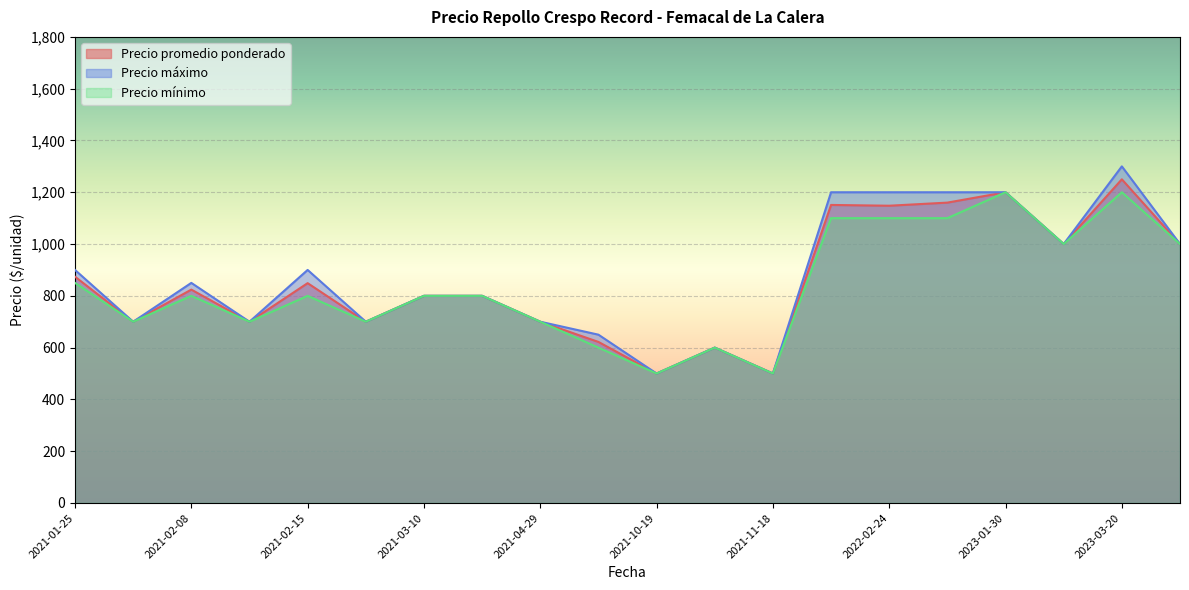

How many lines are shown in the chart?

3